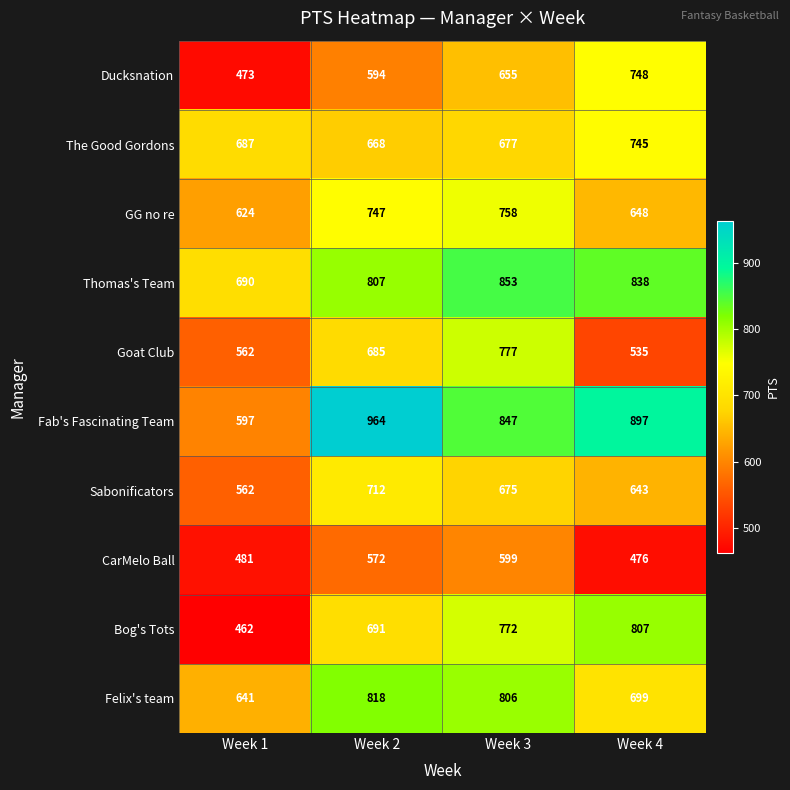

True or false: Sabonificators has a value of 265 at Week 4.

False